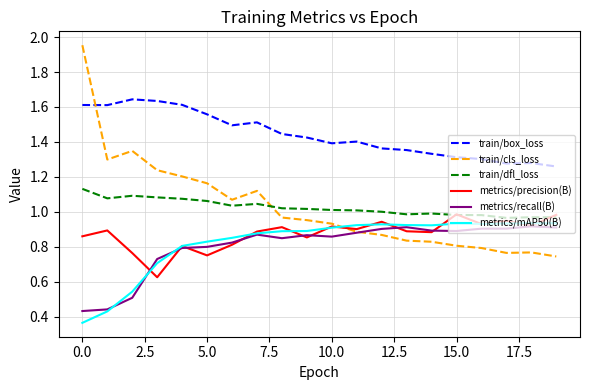

Which series has the widest spread of values?

train/cls_loss